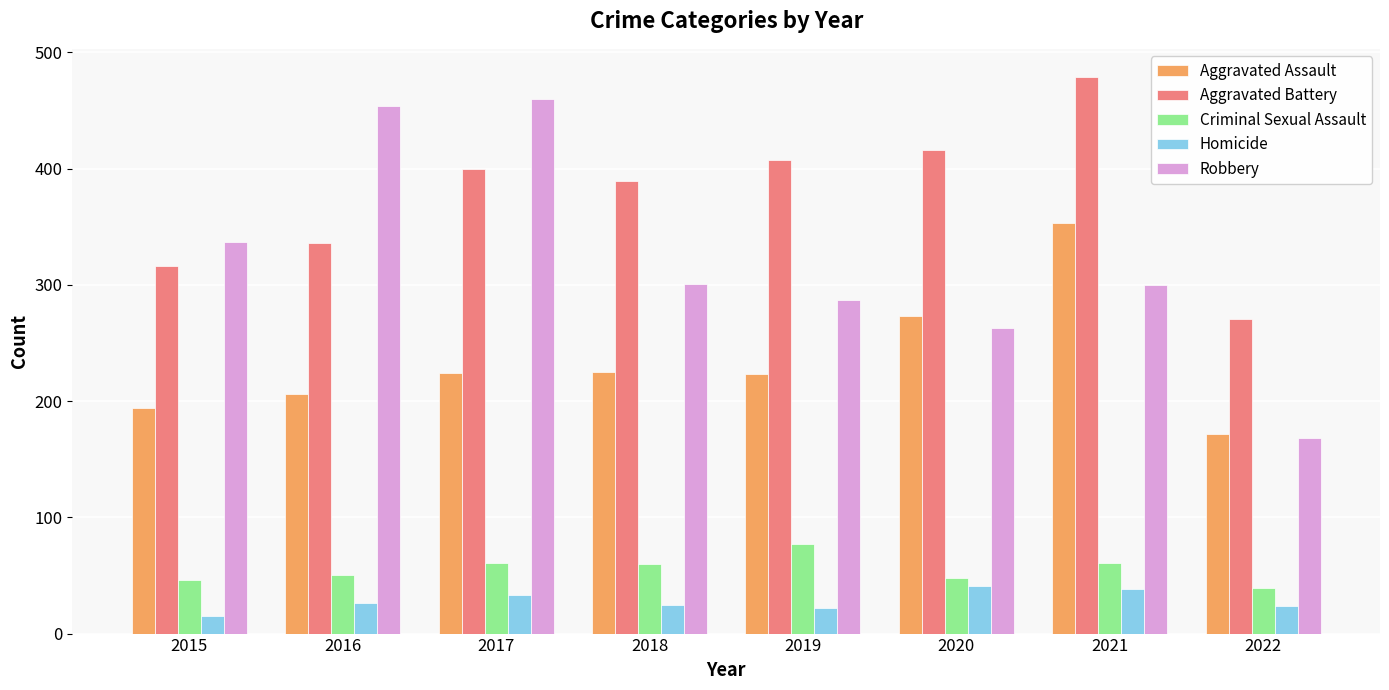

What is the lowest value of the Aggravated Battery series?

271